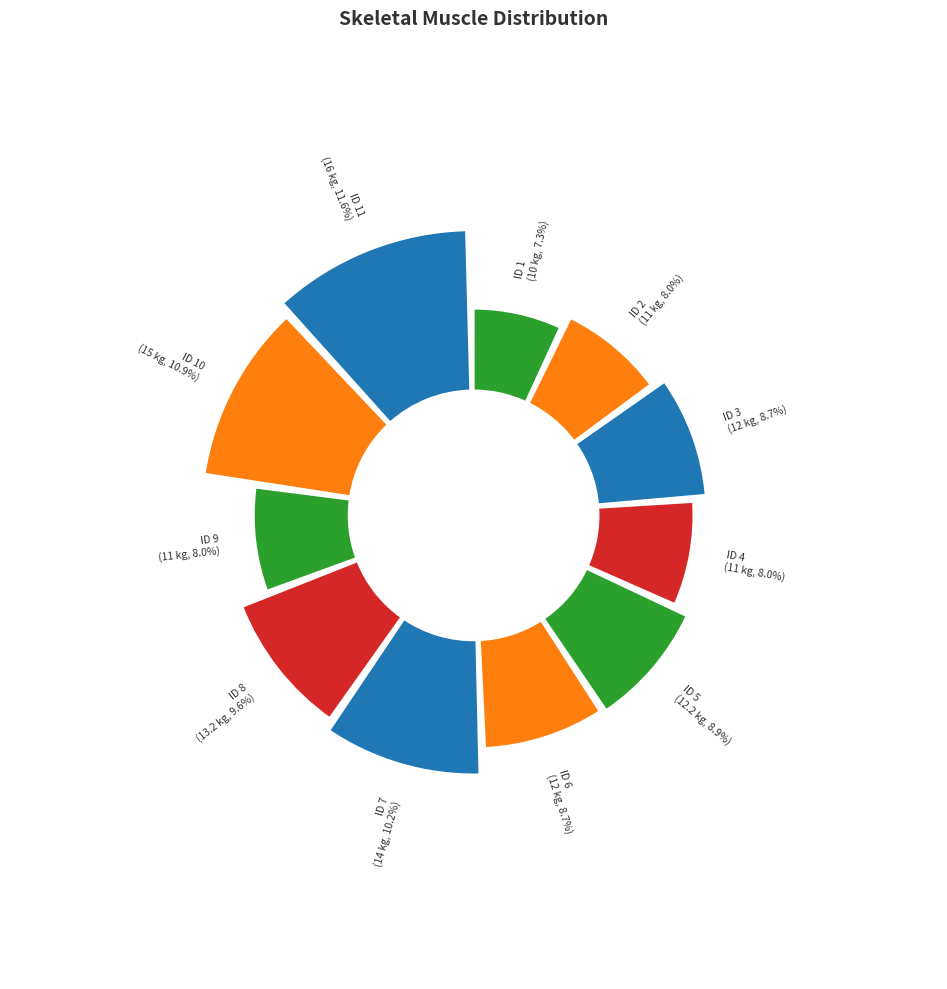

To the nearest percent, what is the average slice percentage?

9%